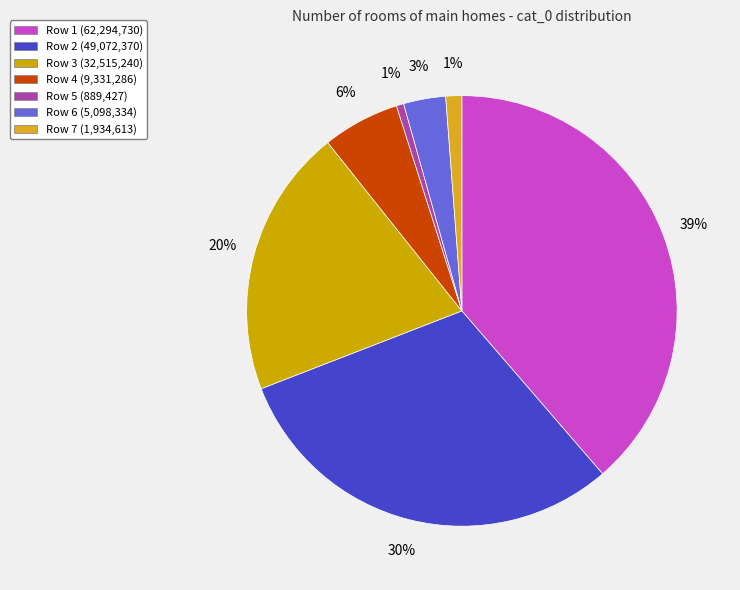

How many slices are in this pie chart?

7